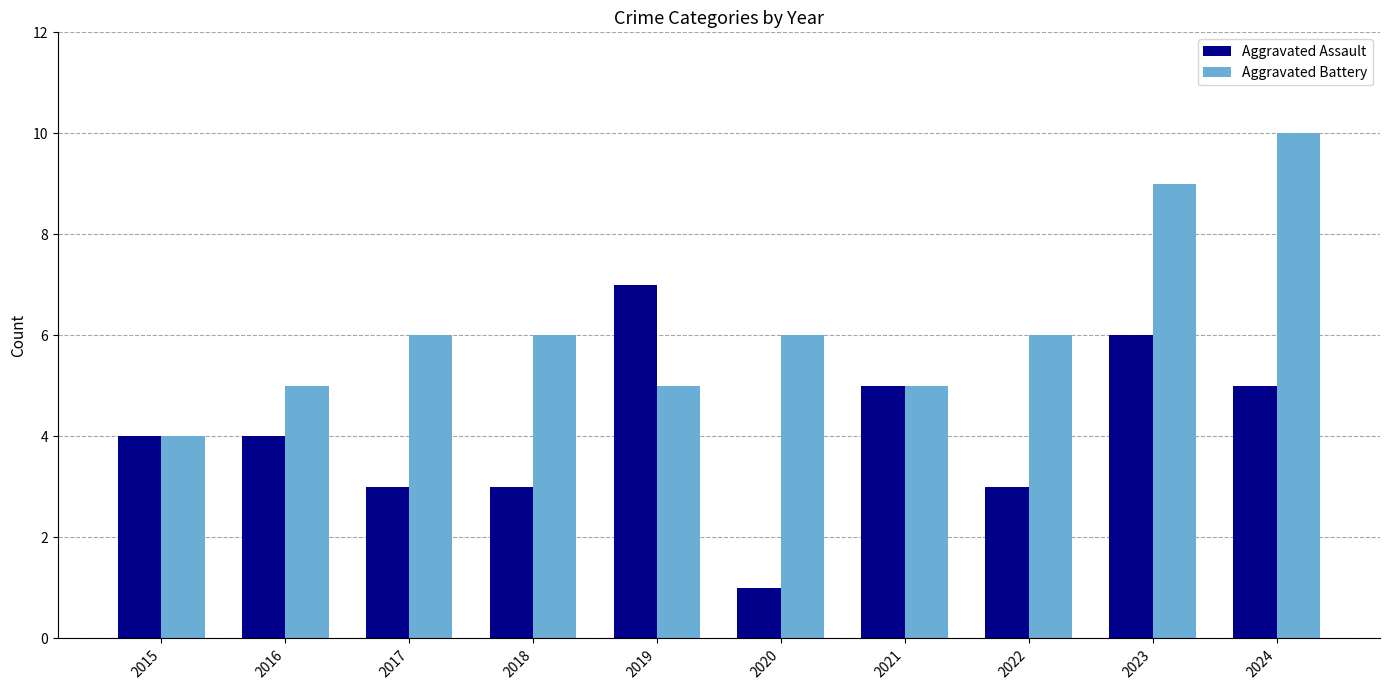

Are the bars grouped side by side (vs. stacked)?

Yes